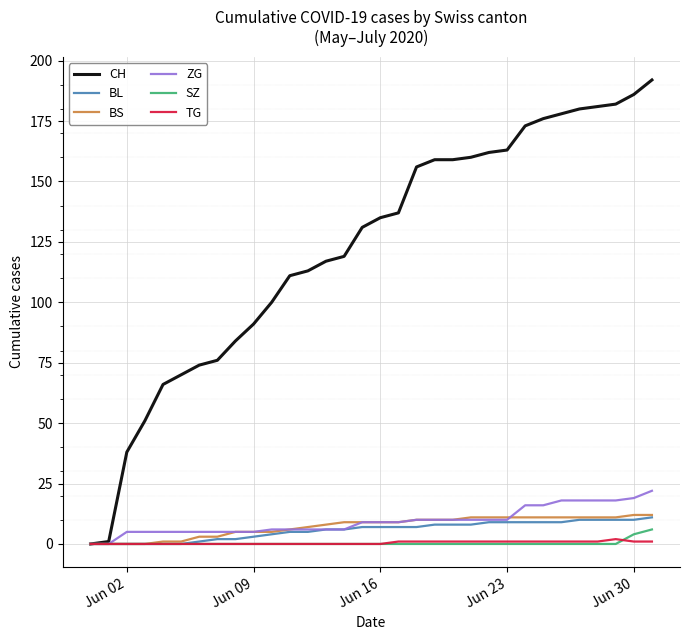

Which series has the largest total across all categories?

CH